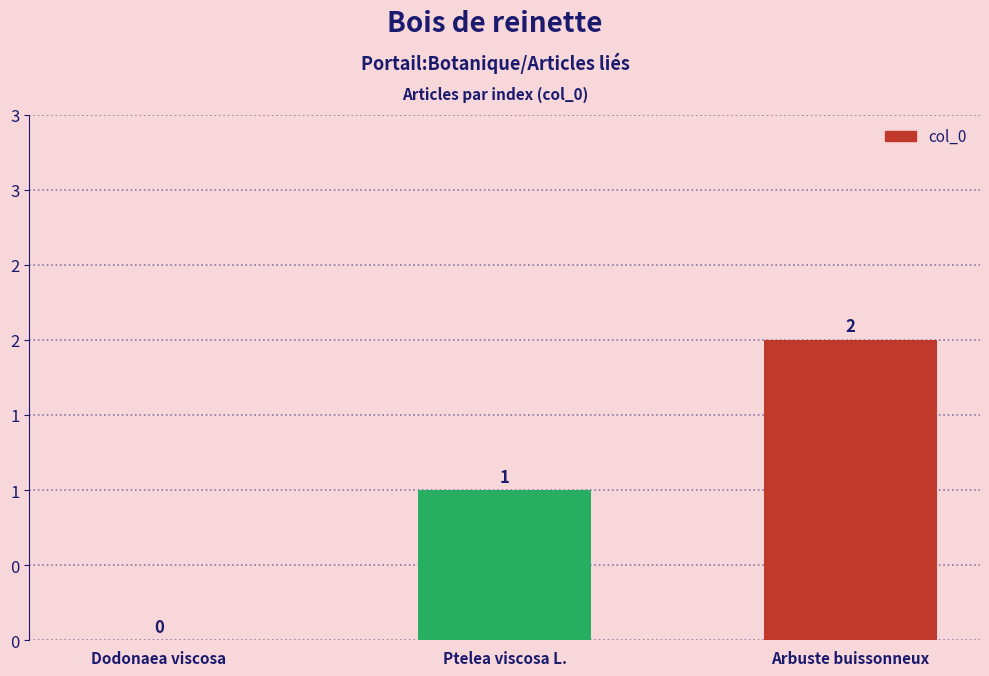

Are the bars horizontal?

No